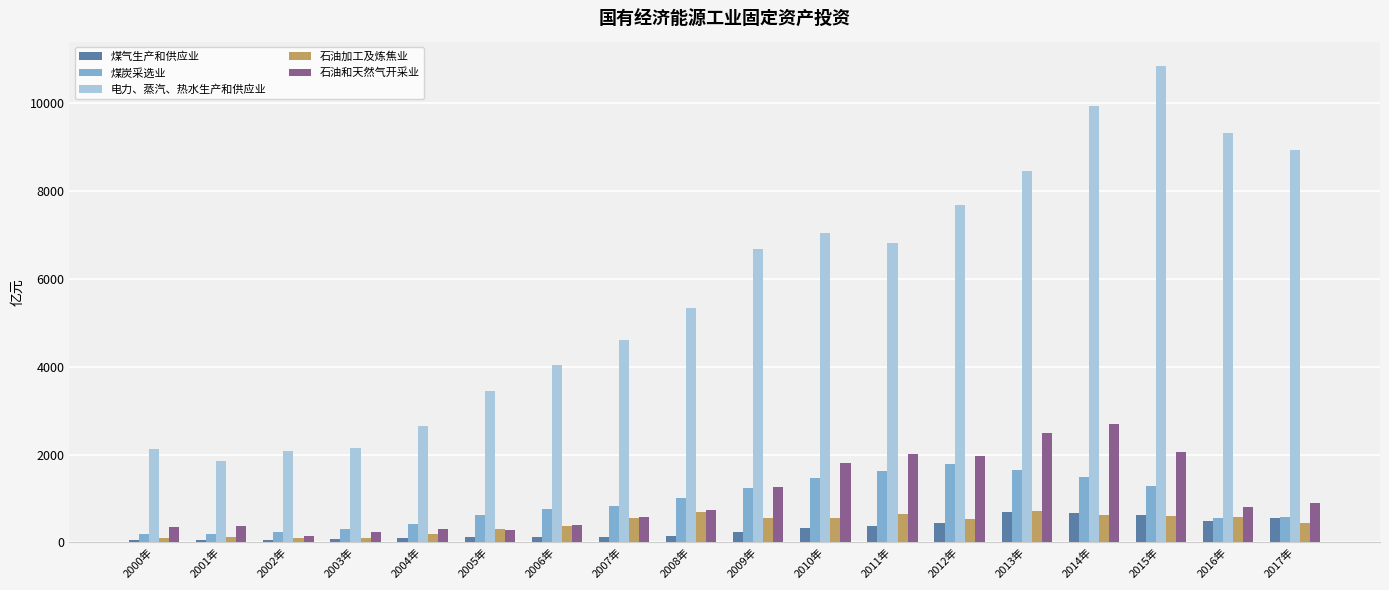

Is the value of 煤炭采选业 at 2002年 greater than the value of 电力、蒸汽、热水生产和供应业 at 2010年?

No